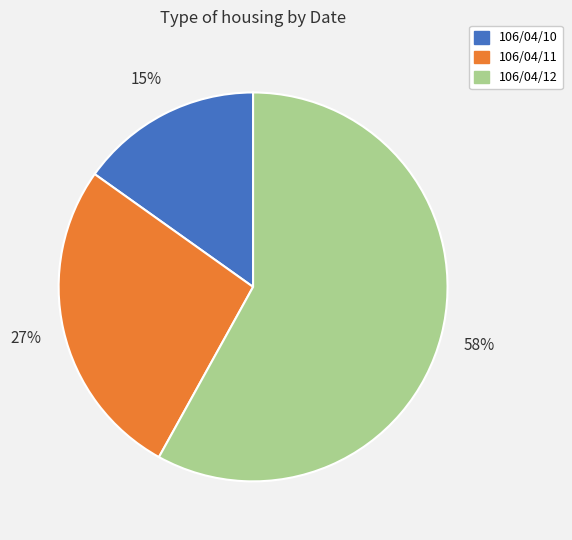

To the nearest percent, what is the average slice percentage?

33%